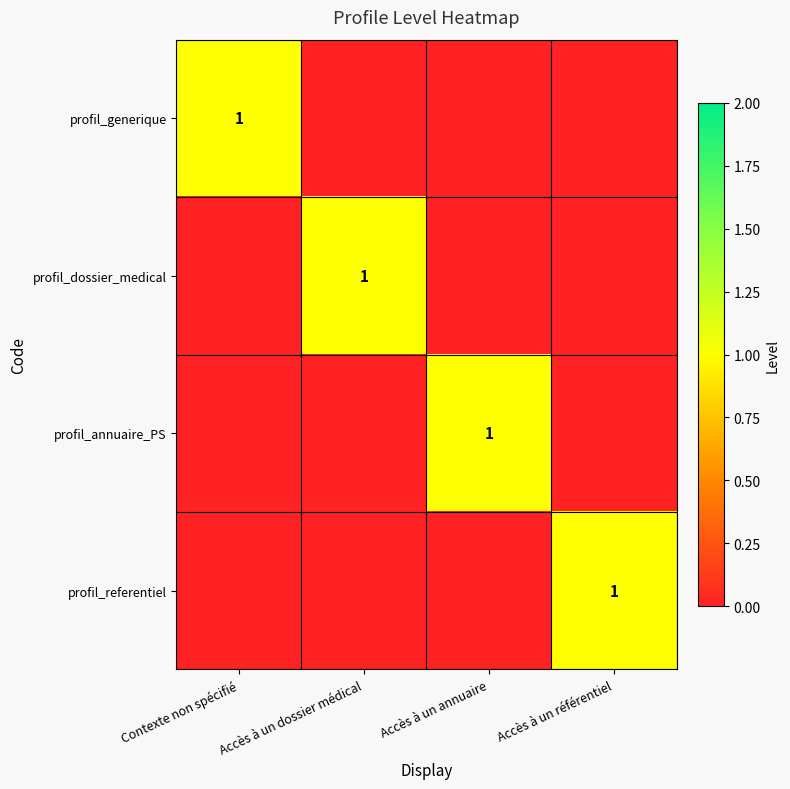

The profil_annuaire_PS series shows 0 at Accès à un annuaire. True or false?

False